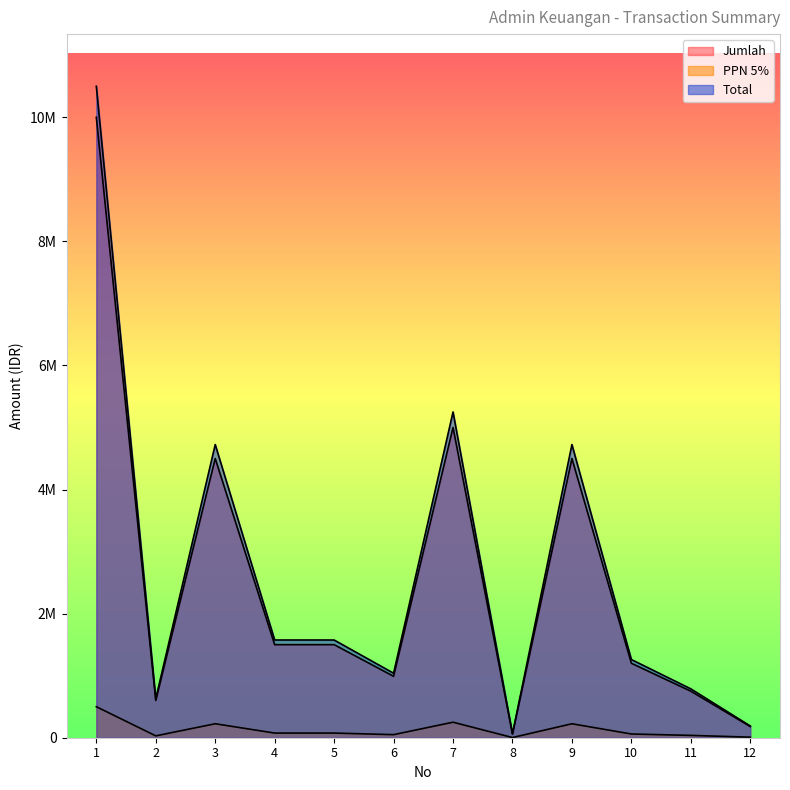

Which series has the largest total across all categories?

Total